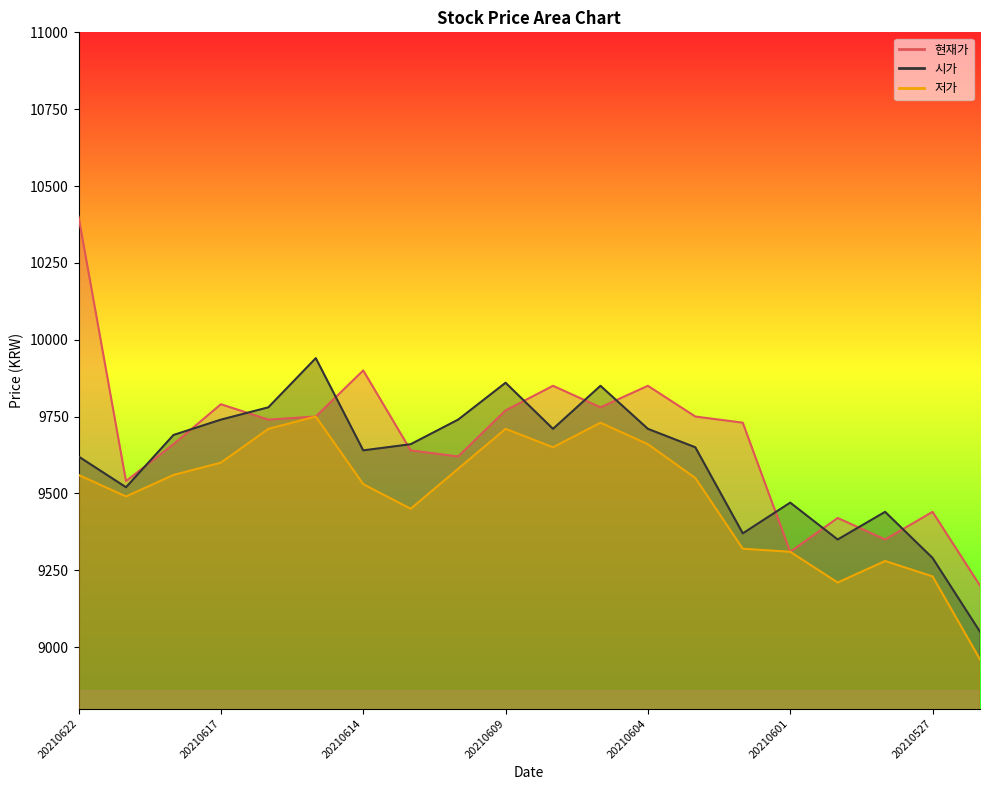

Rank the categories by 시가 value from lowest to highest.

20210526, 20210527, 20210531, 20210602, 20210528, 20210601, 20210621, 20210622, 20210614, 20210603, 20210611, 20210618, 20210608, 20210604, 20210617, 20210610, 20210616, 20210607, 20210609, 20210615